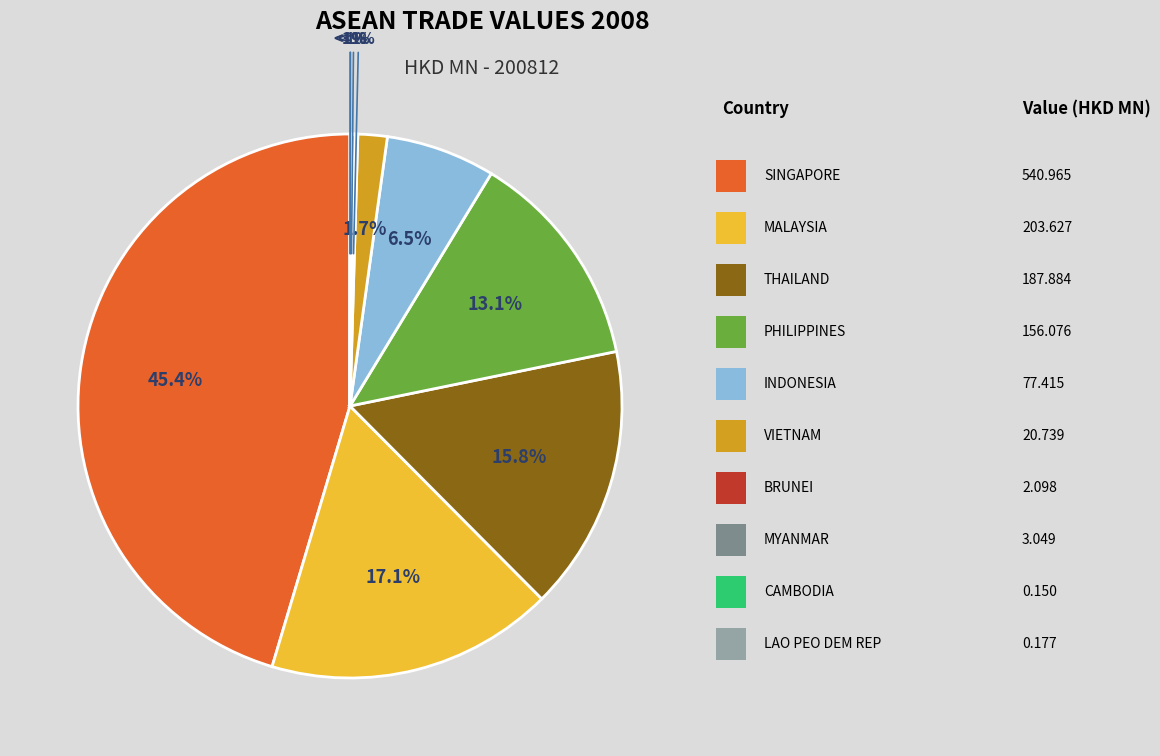

True or false: BRUNEI accounts for 10% of the total.

False